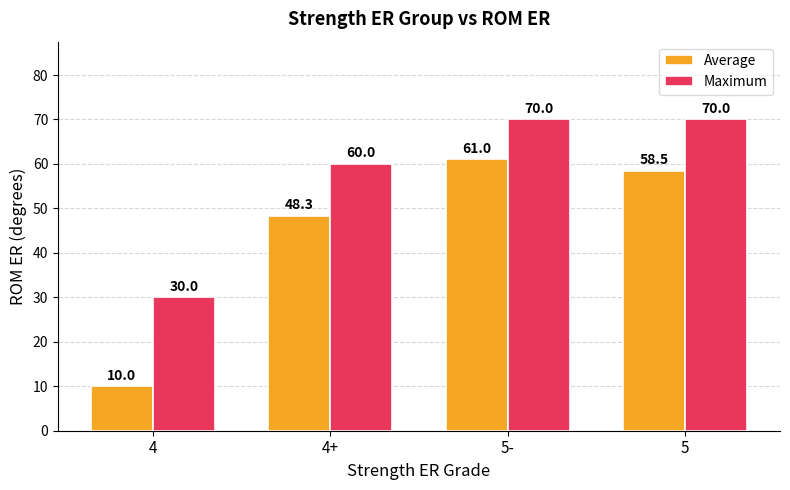

How many bars are there in each group?

2